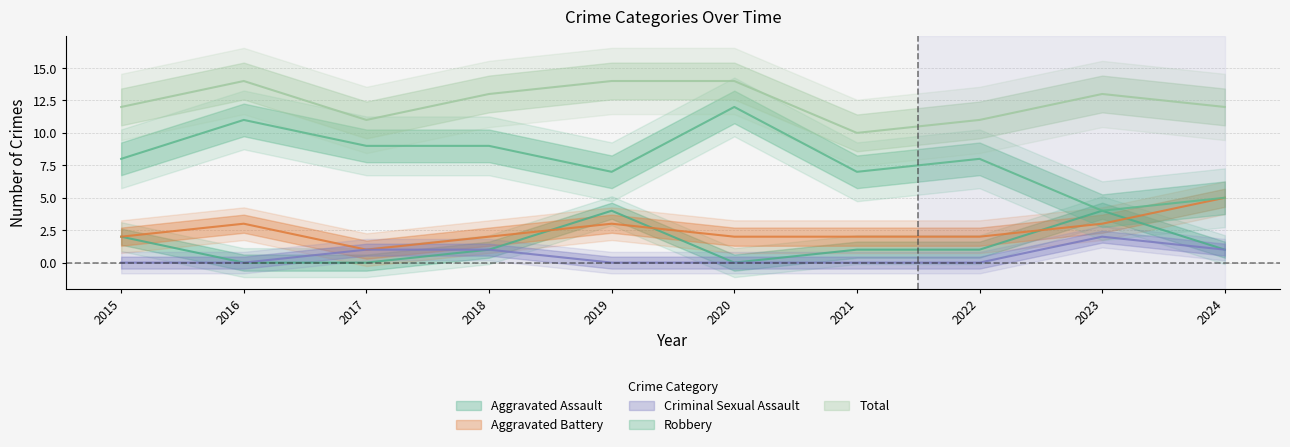

Reading left to right, extract all data points from this chart.

Aggravated Assault: 2	0	0	1	4	0	1	1	4	1
Aggravated Battery: 2	3	1	2	3	2	2	2	3	5
Criminal Sexual Assault: 0	0	1	1	0	0	0	0	2	1
Robbery: 8	11	9	9	7	12	7	8	4	5
Total: 12	14	11	13	14	14	10	11	13	12